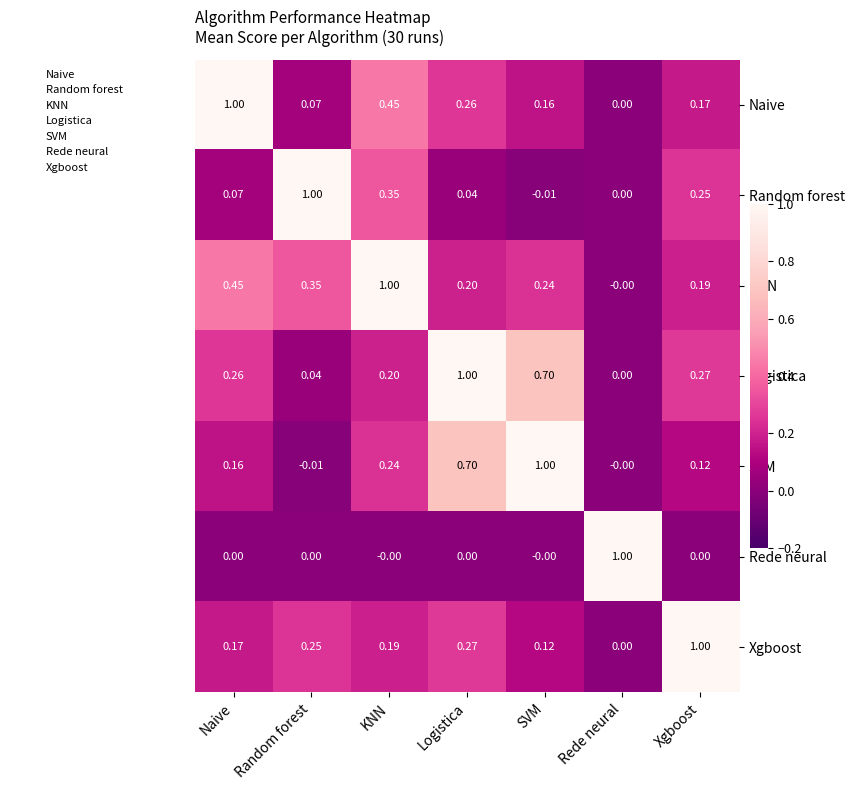

At which label is Xgboost closest to 0?

Rede neural